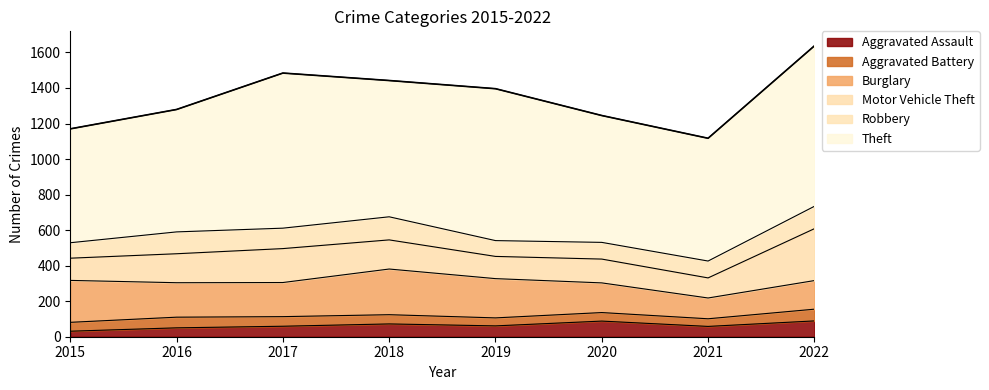

Rank the series at 2017 from lowest to highest value.

Aggravated Battery, Aggravated Assault, Robbery, Motor Vehicle Theft, Burglary, Theft